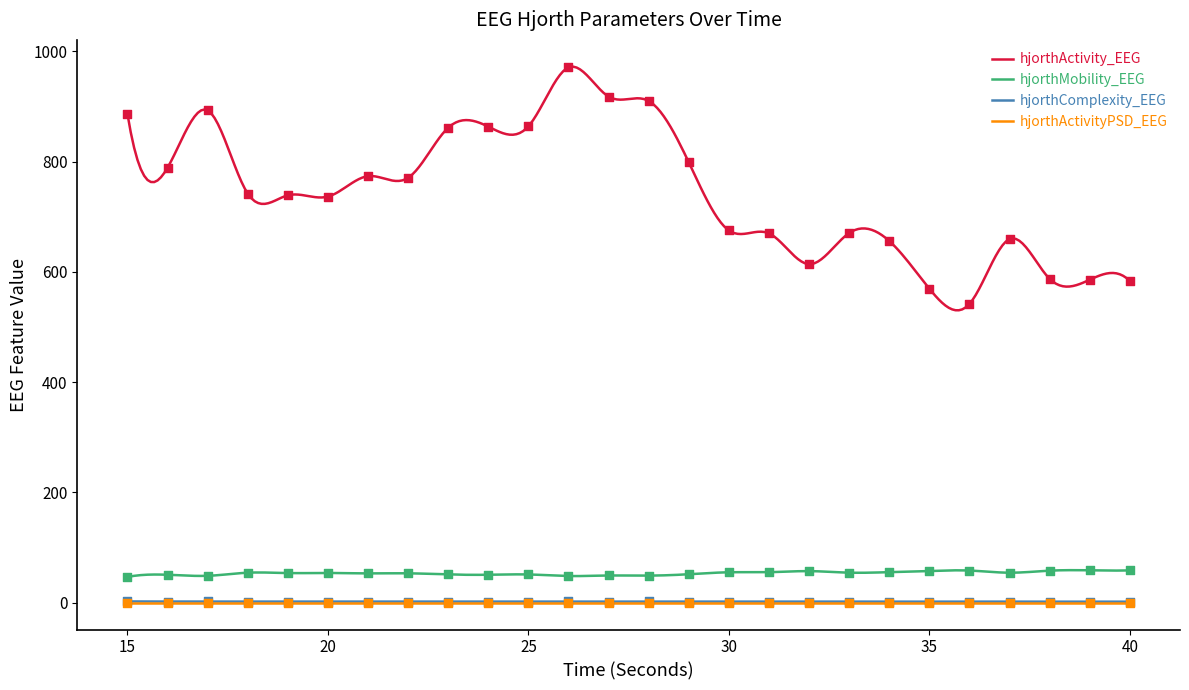

Which series reaches the minimum Y coordinate?

hjorthActivityPSD_EEG